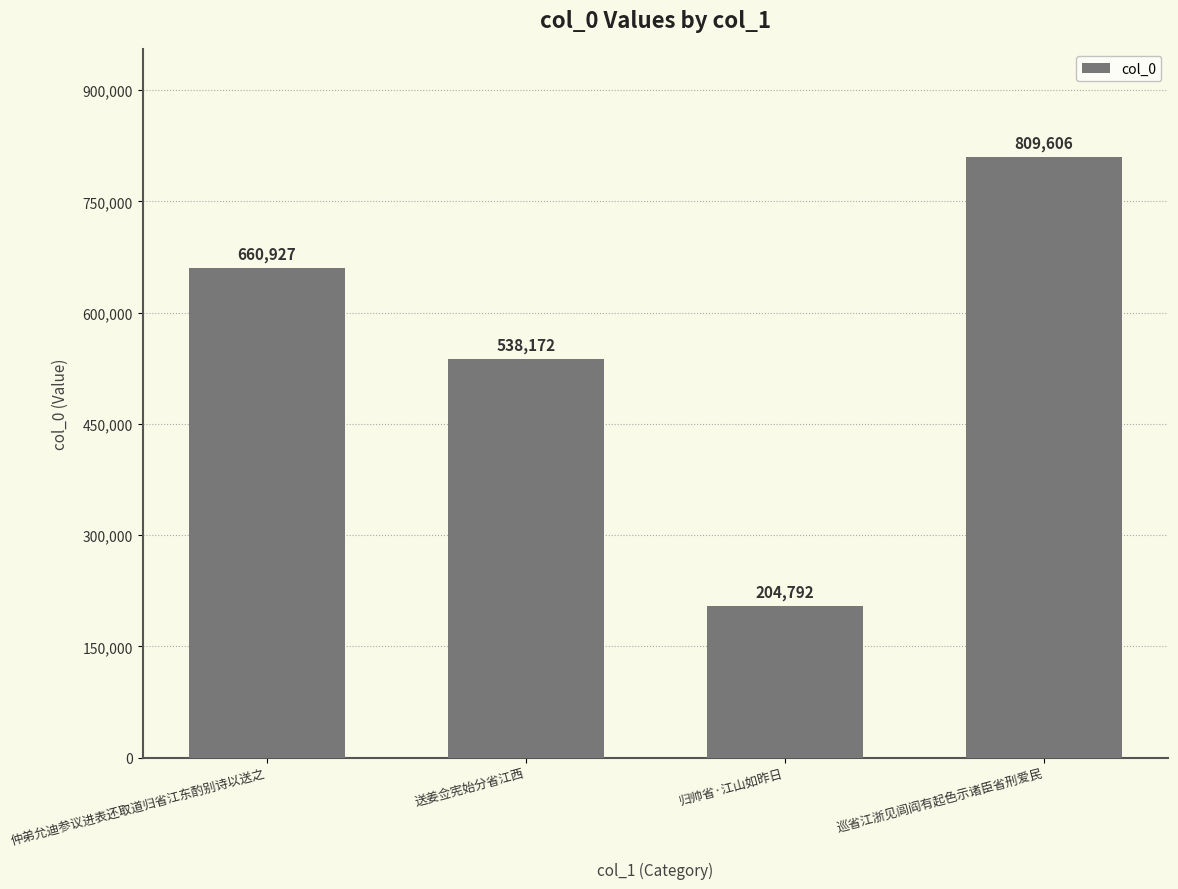

At which category does the chart reach its peak across all series?

巡省江浙见闾阎有起色示诸臣省刑爱民